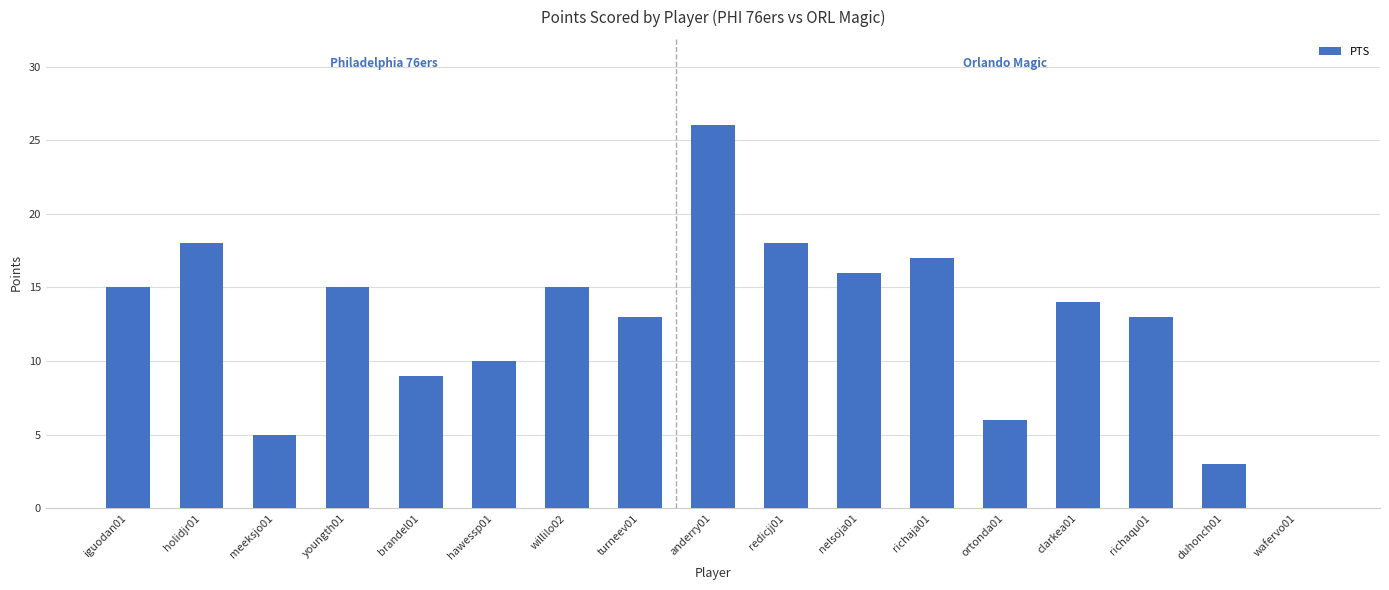

What is the greatest value displayed?

26